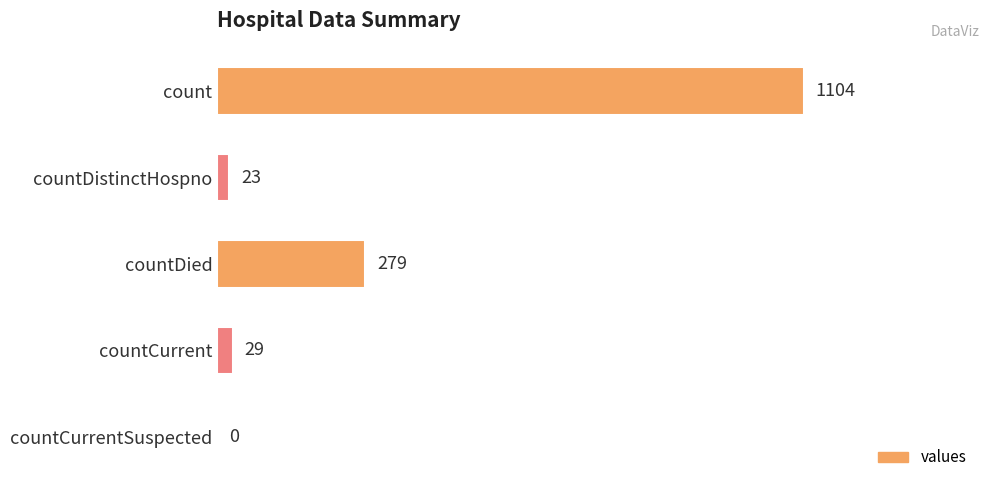

Are the bars grouped side by side (vs. stacked)?

No